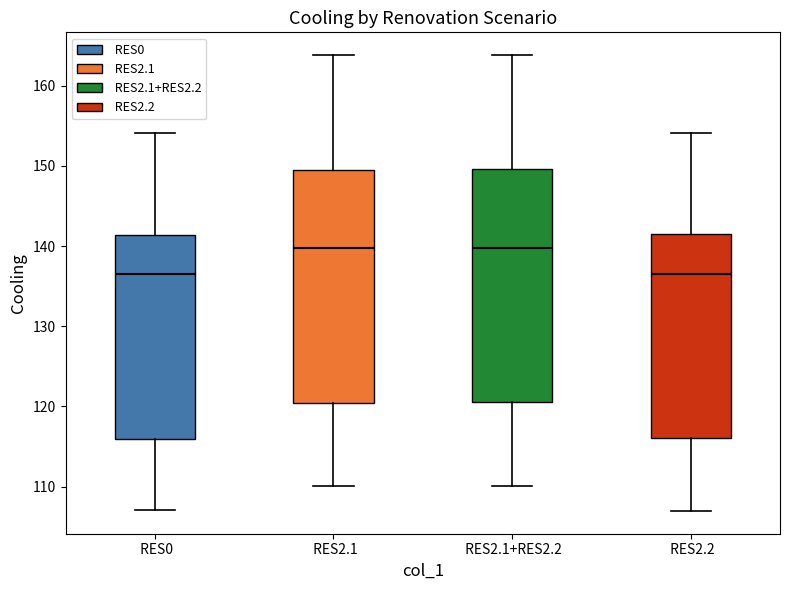

Where does the upper whisker of the box for RES2.1+RES2.2 end on the y-axis? The values are not printed on the chart, so give them approximately, as read against the axis.

164